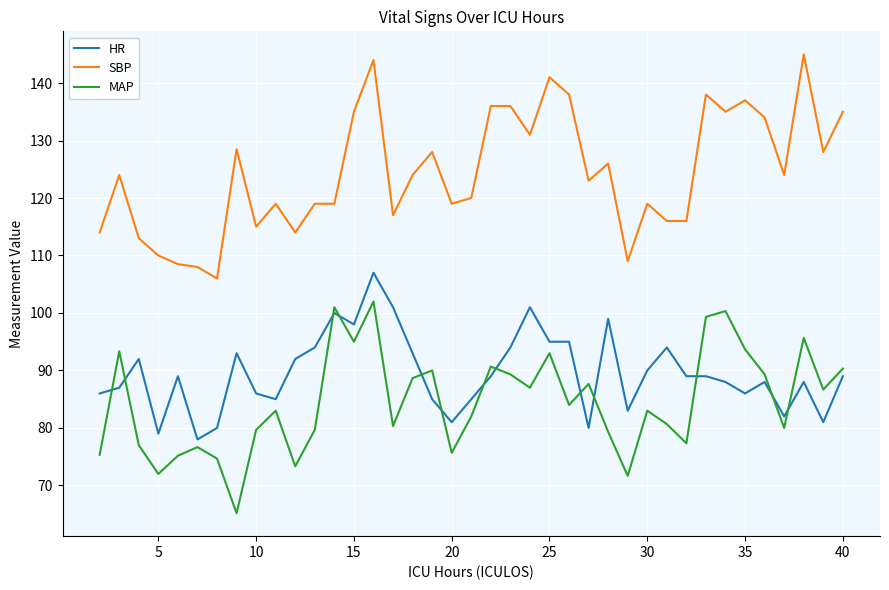

True or false: SBP and HR intersect in this chart.

False